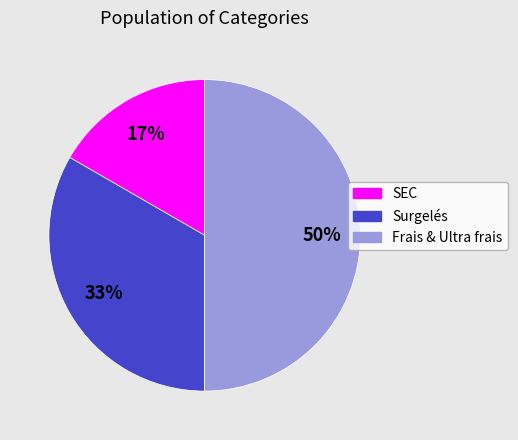

How many slices are in this pie chart?

3